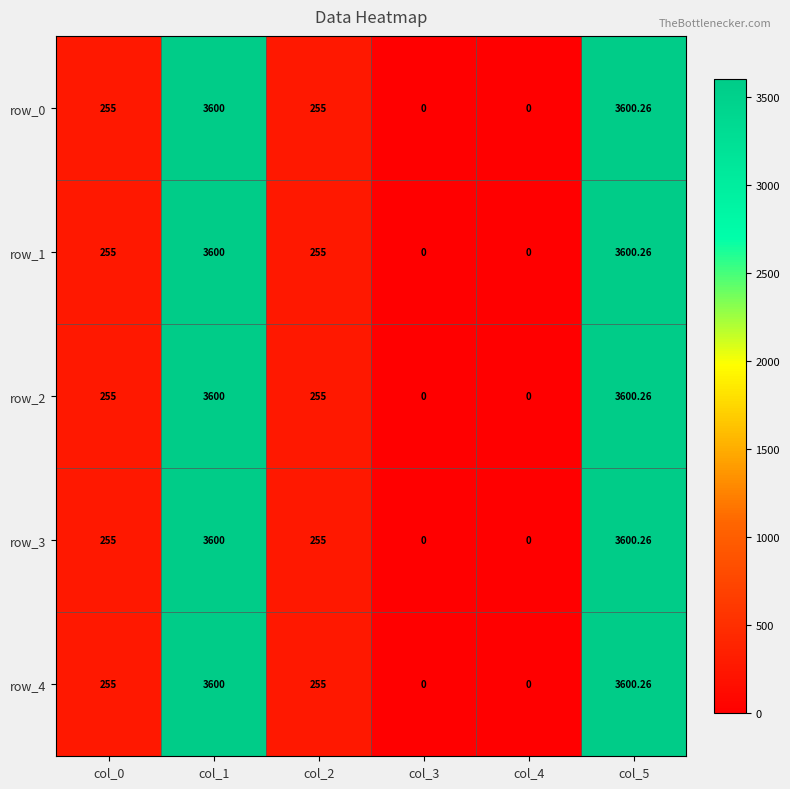

How many data points does each series have?

6